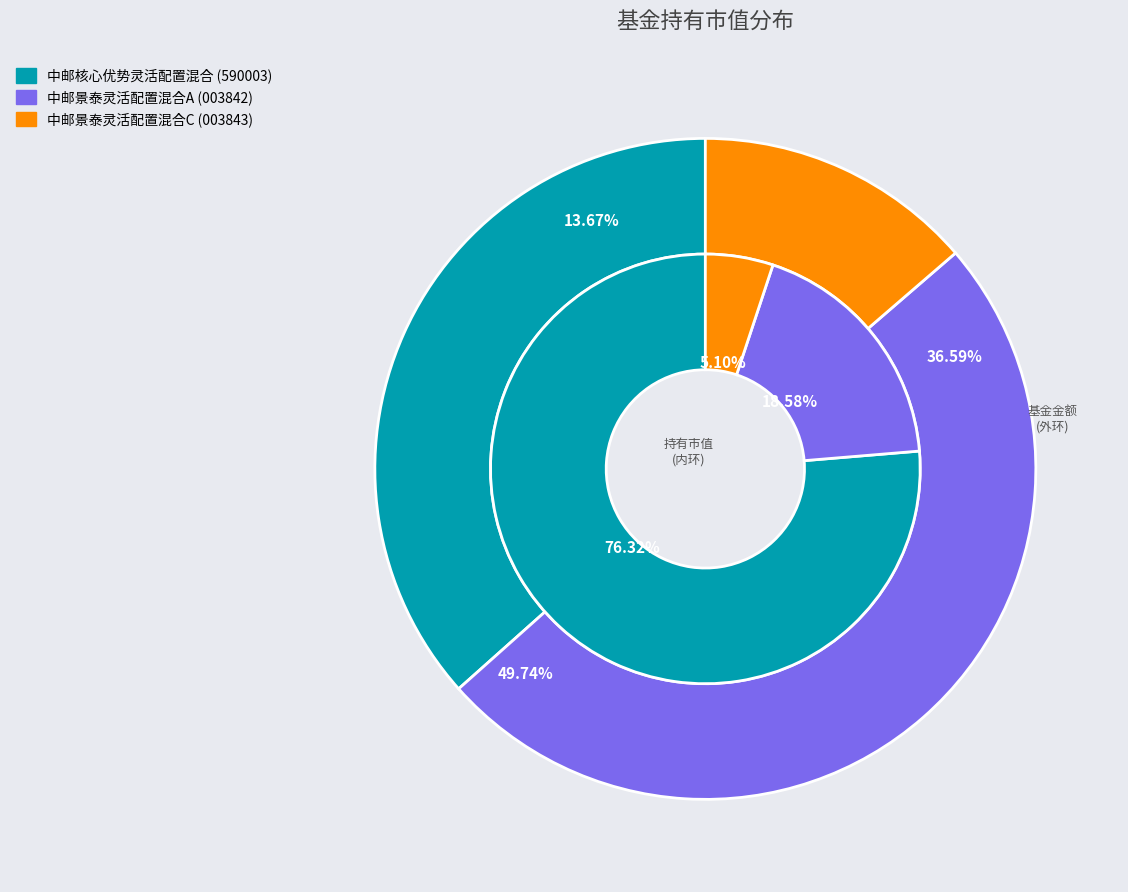

Which category has the biggest portion of the pie?

中邮景泰灵活配置混合A